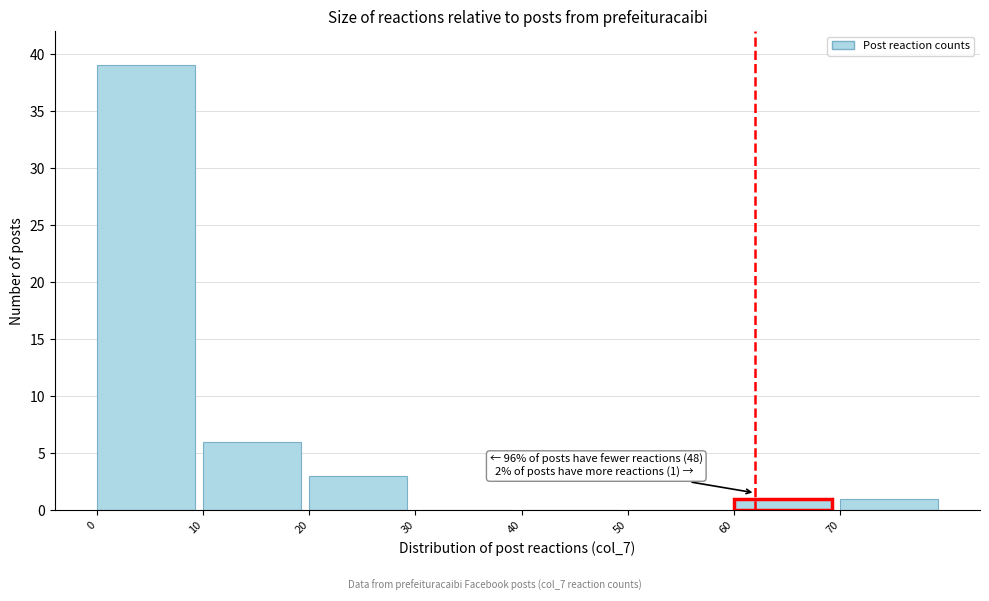

Over which range of the x-axis is the bar tallest?

0 to 10